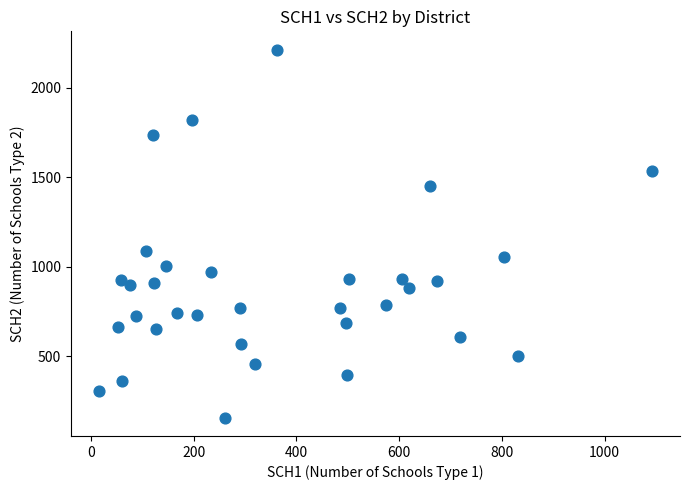

What is the range of Y values (max minus min)?

2056